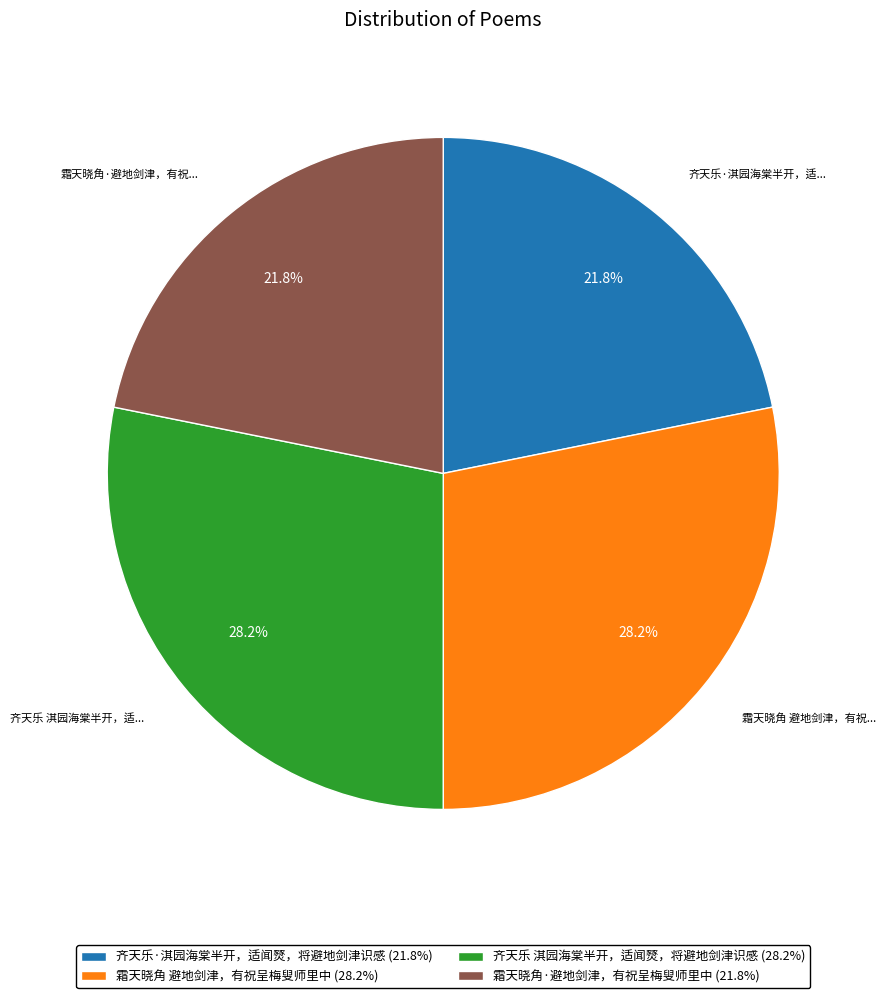

To the nearest percent, what portion does 齐天乐·淇园海棠半开，适闻燹，将避地剑津识感 represent?

22%